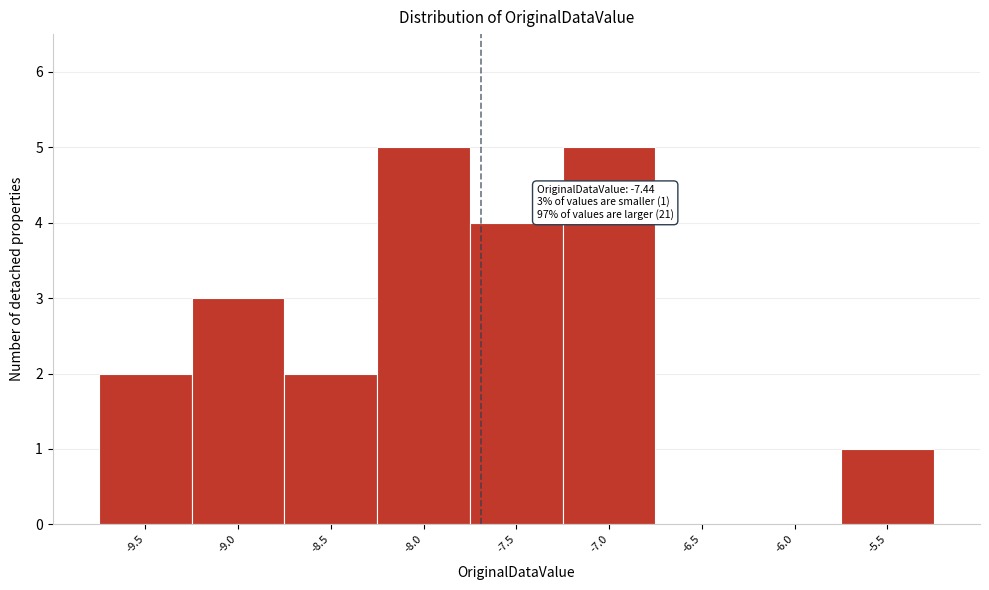

Reading left to right, extract all data points from this chart.

-9.5=2	-9.0=3	-8.5=2	-8.0=5	-7.5=4	-7.0=5	-6.5=0	-6.0=0	-5.5=1